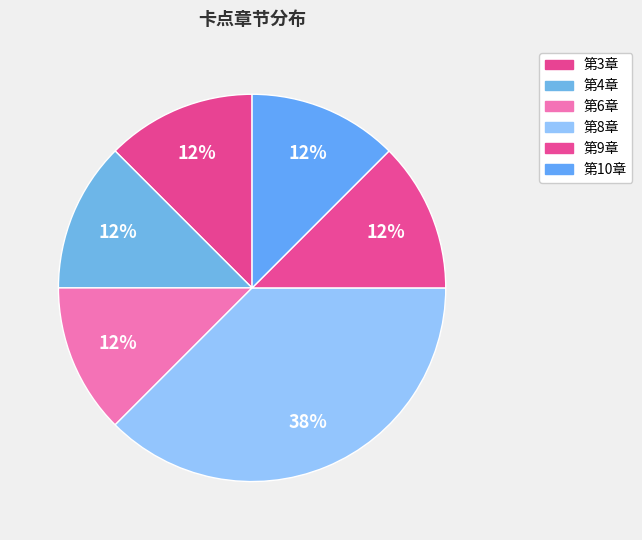

To the nearest percent, what percentage of the pie is 第10章?

12%